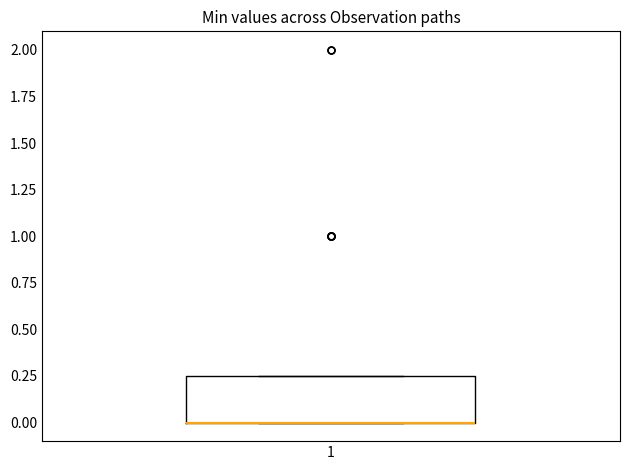

Read this box plot against the y-axis: the position of the median line, the range covered by the box, and the ends of both whiskers. The values are not printed on the chart, so give them approximately, as read against the axis.

median 0.00 (drawn on the box's lower edge), box 0.00 to 0.25, whiskers 0.00 to 0.25